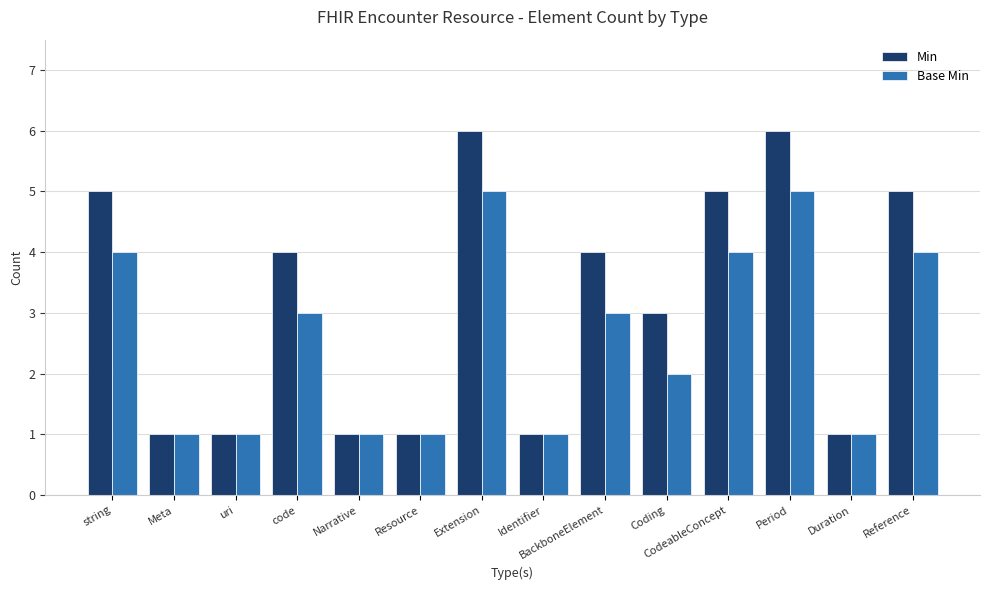

Are the bars grouped side by side (vs. stacked)?

Yes